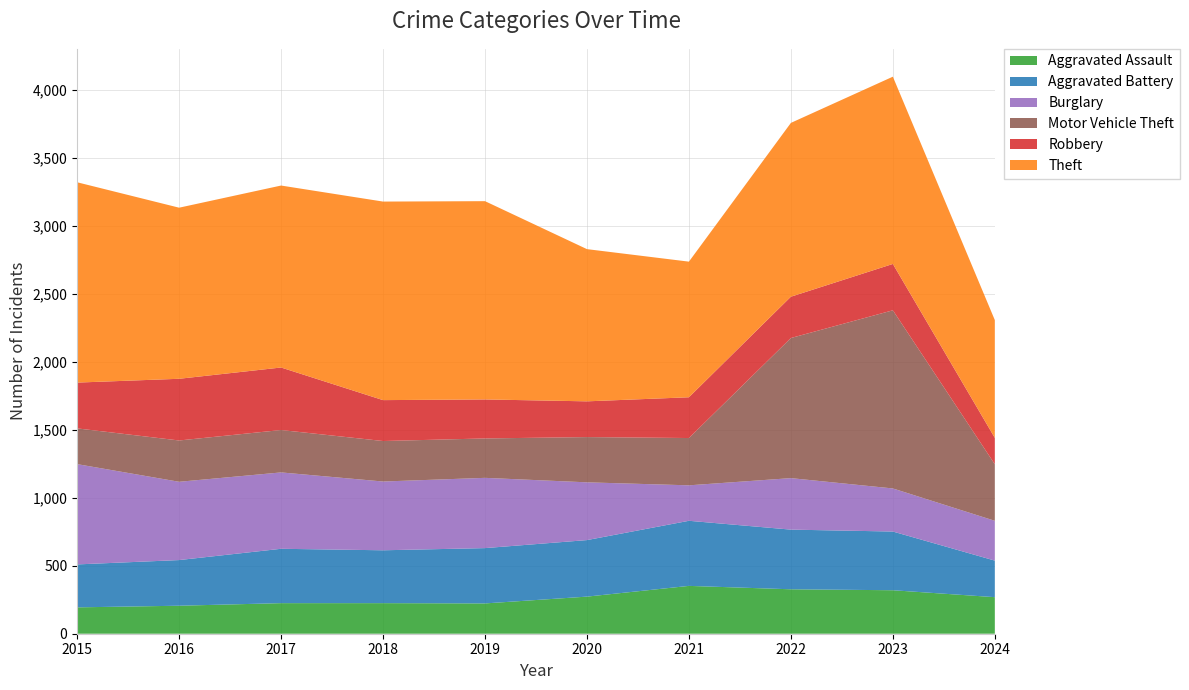

Reading left to right, what are all the values shown in this chart?

Aggravated Assault: 194	206	225	225	223	273	352	327	320	269
Aggravated Battery: 316	336	400	389	407	416	479	439	432	269
Burglary: 738	576	562	506	517	425	261	379	317	293
Motor Vehicle Theft: 263	304	312	298	290	333	348	1031	1311	416
Robbery: 337	454	460	301	287	263	300	304	341	194
Theft: 1474	1259	1339	1461	1459	1120	998	1279	1378	867